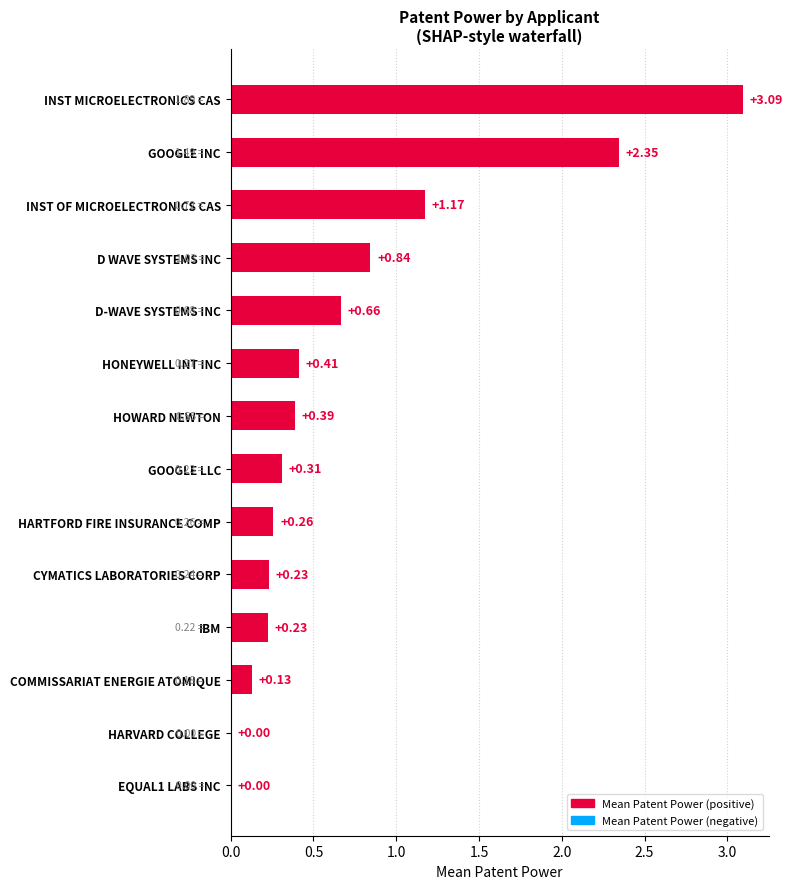

Which has a higher value, HARVARD COLLEGE or GOOGLE INC?

GOOGLE INC